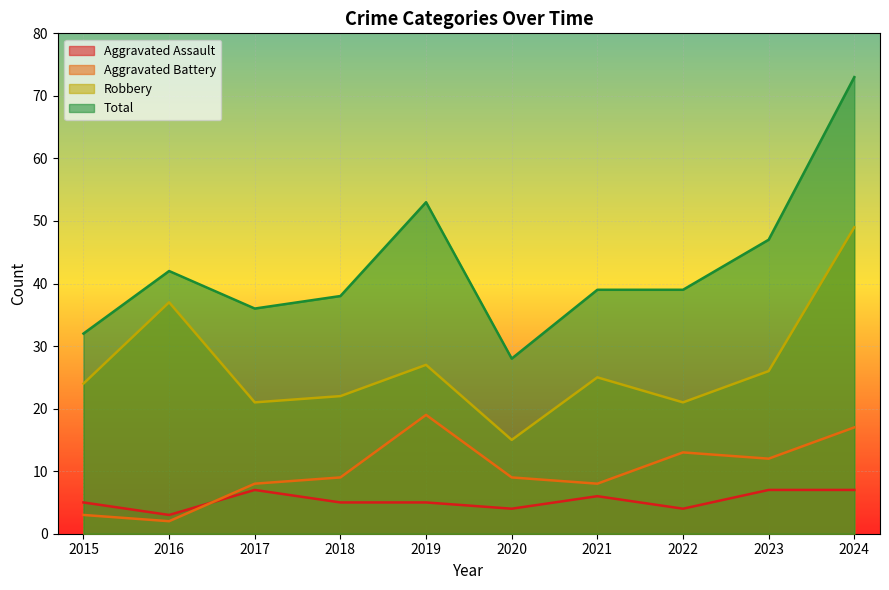

What is the value of the Total point at the 9th from the left?

47